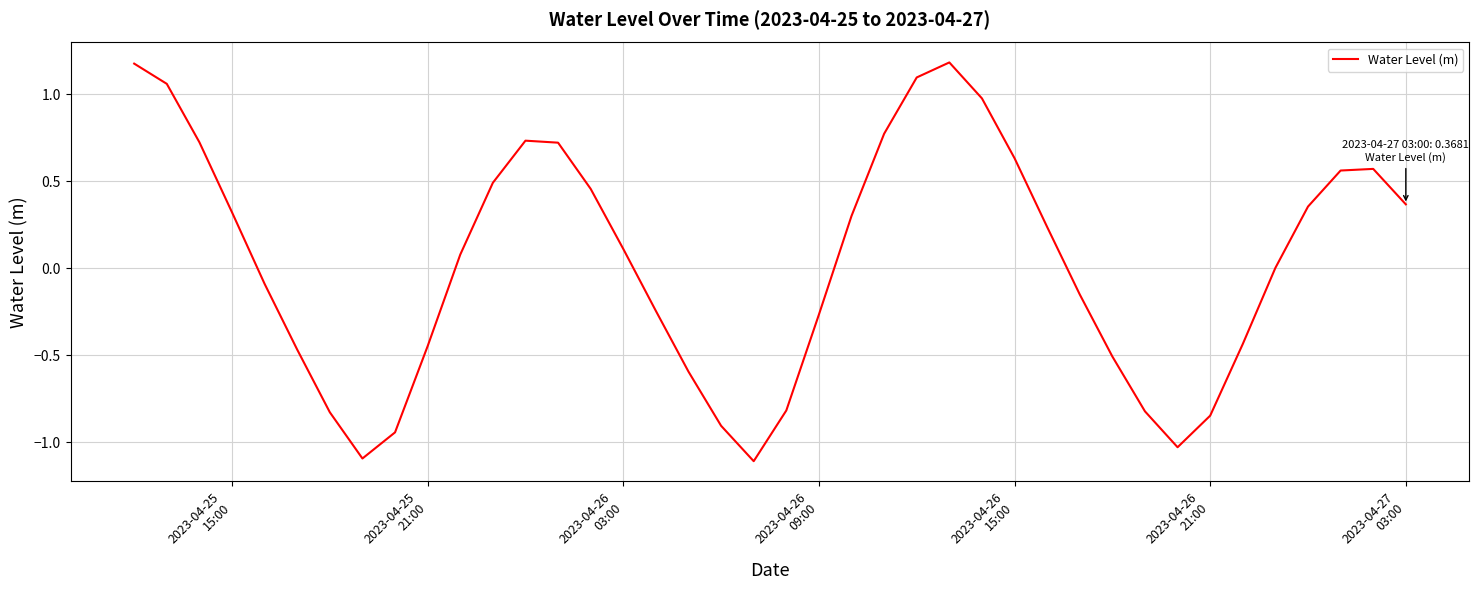

What is the difference between the maximum and minimum values?

2.3